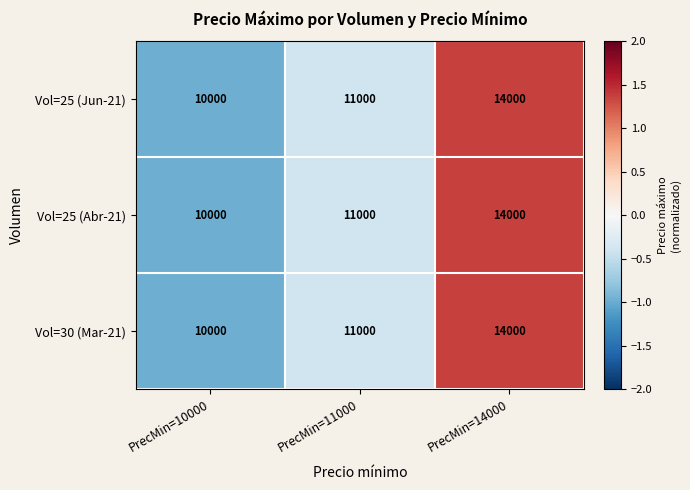

Reading right to left, transcribe all the data shown in this chart.

Vol=25 (Jun-21): 14000	11000	10000
Vol=25 (Abr-21): 14000	11000	10000
Vol=30 (Mar-21): 14000	11000	10000